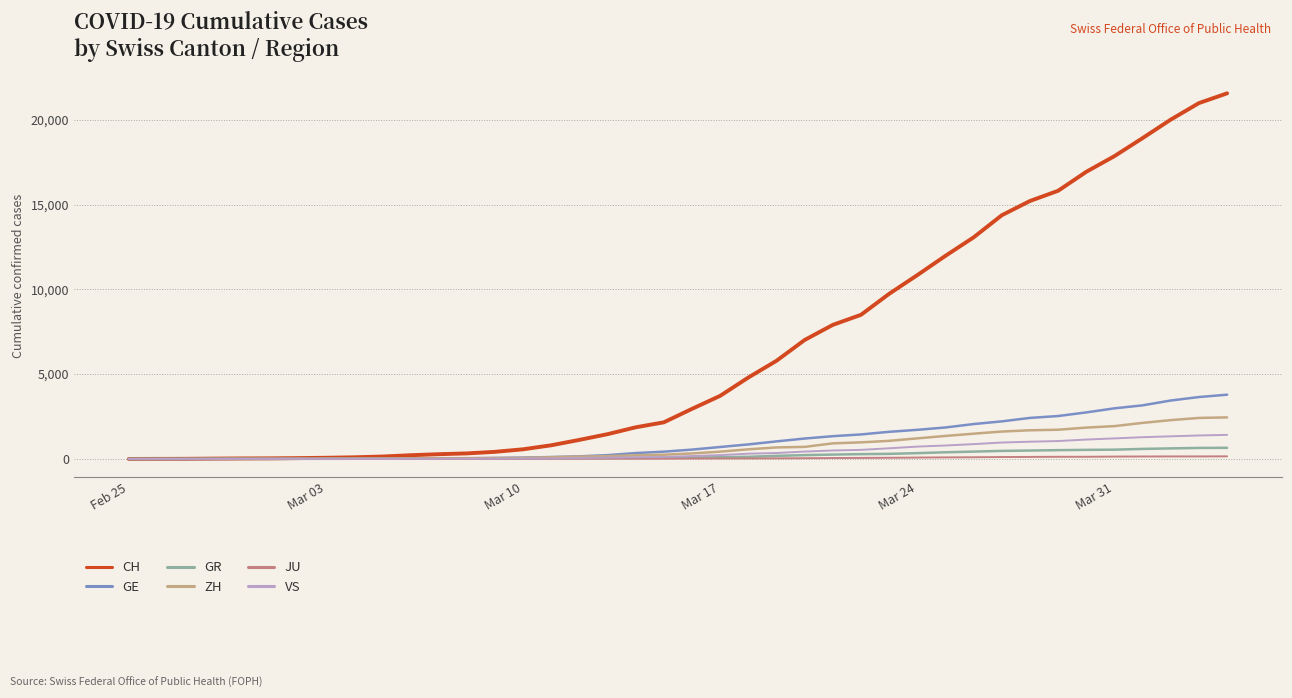

Which series has the widest spread of values?

CH